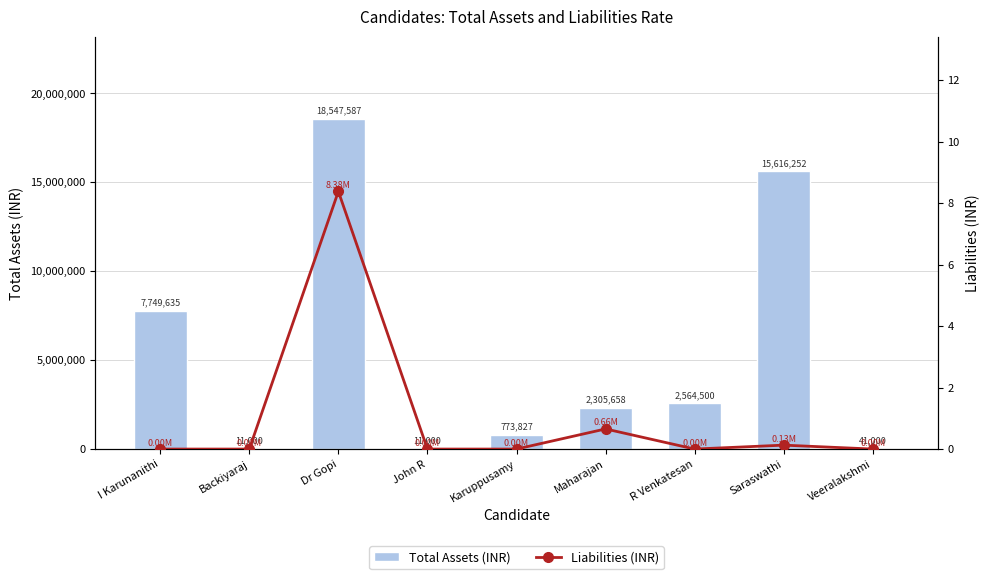

Does the chart contain any negative values?

No